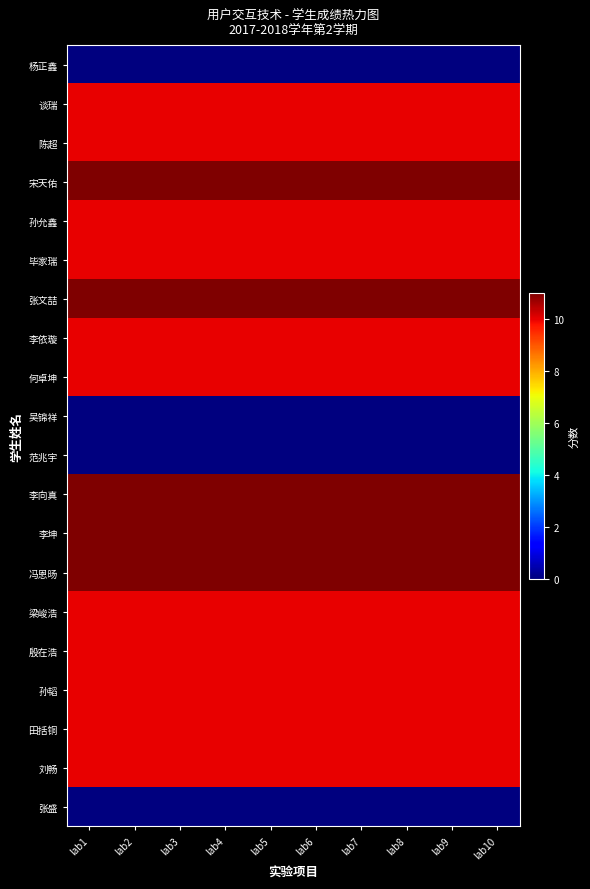

Between lab10 and lab5, which is larger?

lab10